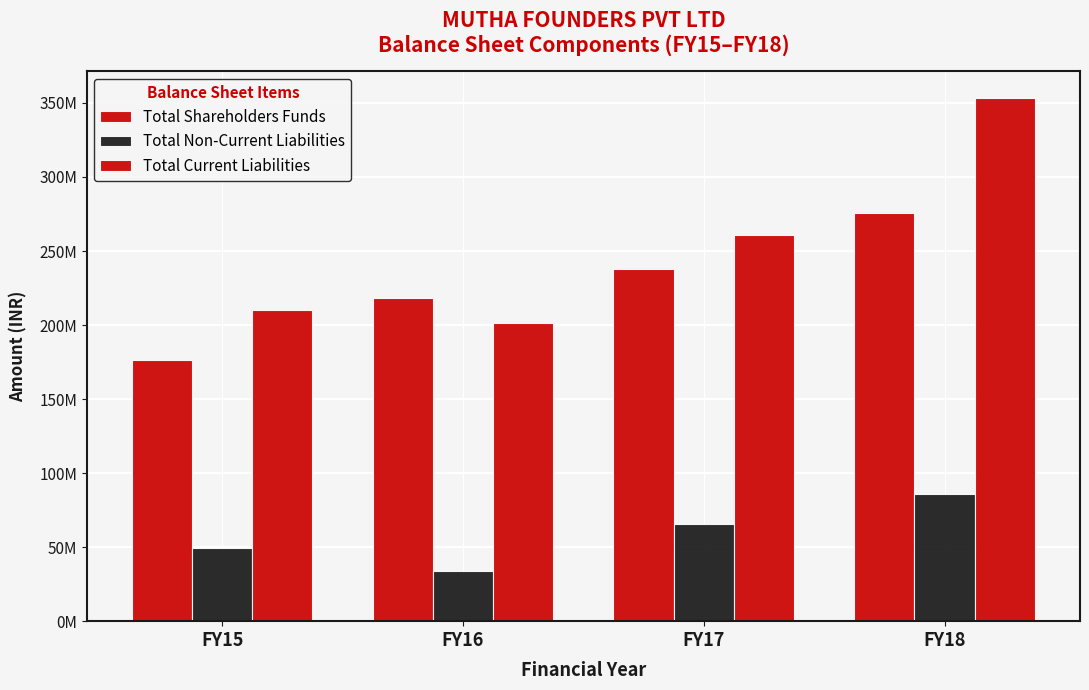

Does the chart contain stacked bars?

No